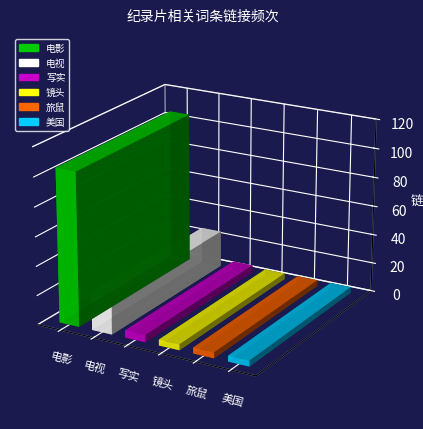

What is the maximum value shown in the chart?

105